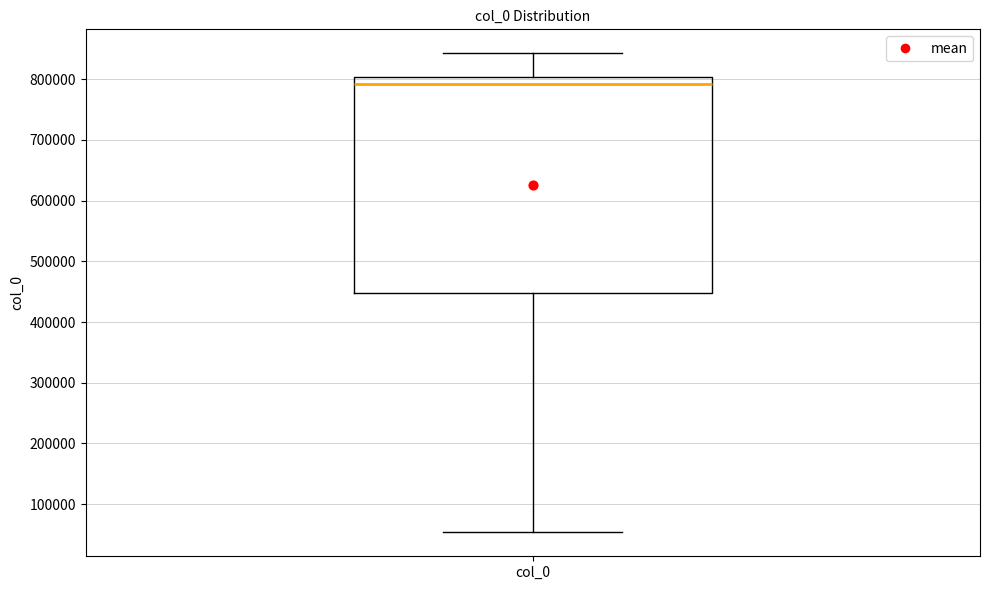

Transcribe this box plot: give where the median line is, the range the box spans, and where the two whiskers end, as read against the y-axis. The values are not printed on the chart, so give them approximately, as read against the axis.

median 790000, box 450000 to 800000, whiskers 50000 to 840000